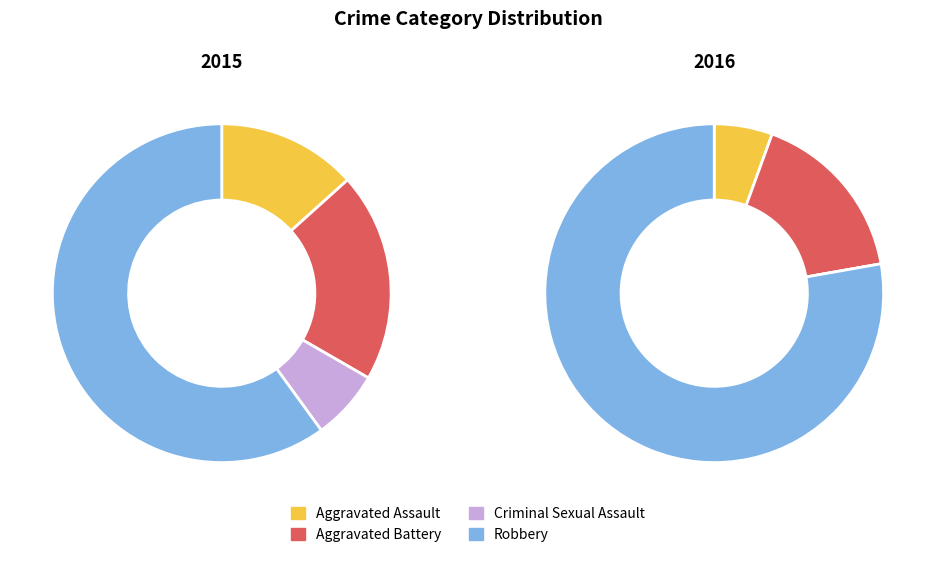

Which category has the smallest portion of the pie?

Criminal Sexual Assault